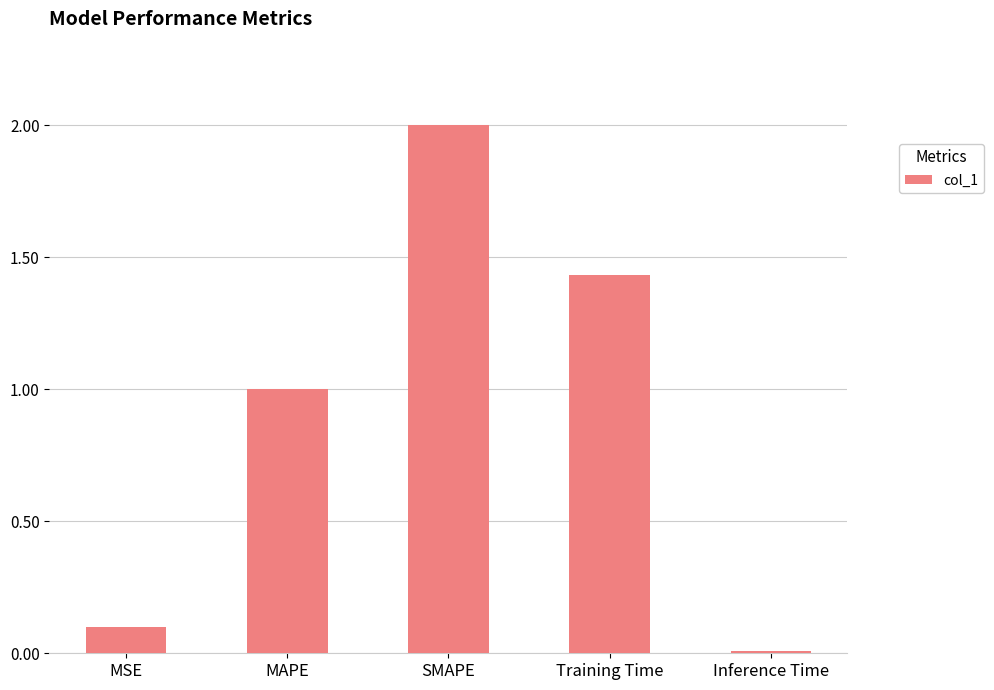

Is it true that the value at Training Time is 1.0?

False